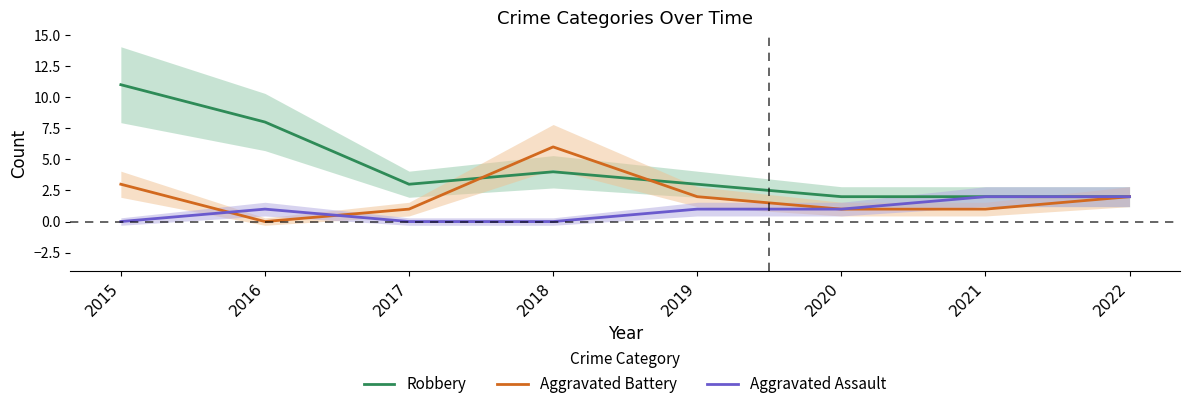

True or false: Aggravated Assault and Robbery cross at least once.

False